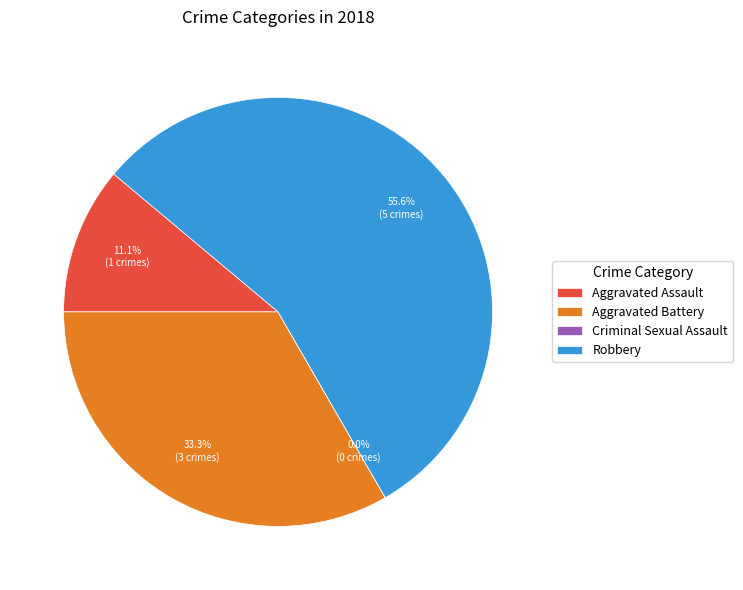

What is the largest slice in the pie chart?

Robbery